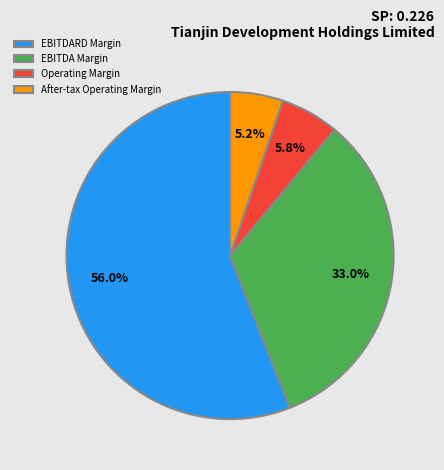

To the nearest percent, what is the difference between the EBITDA Margin and After-tax Operating Margin slice percentages?

28%